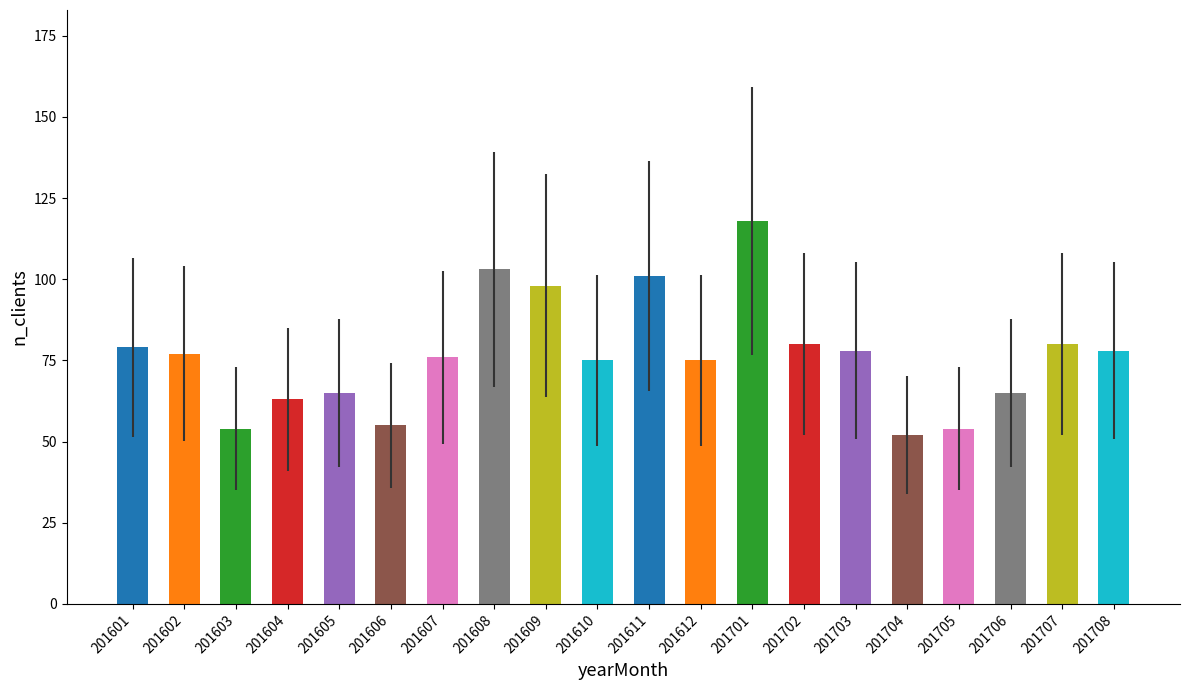

The value at 201604 is 63. True or false?

True